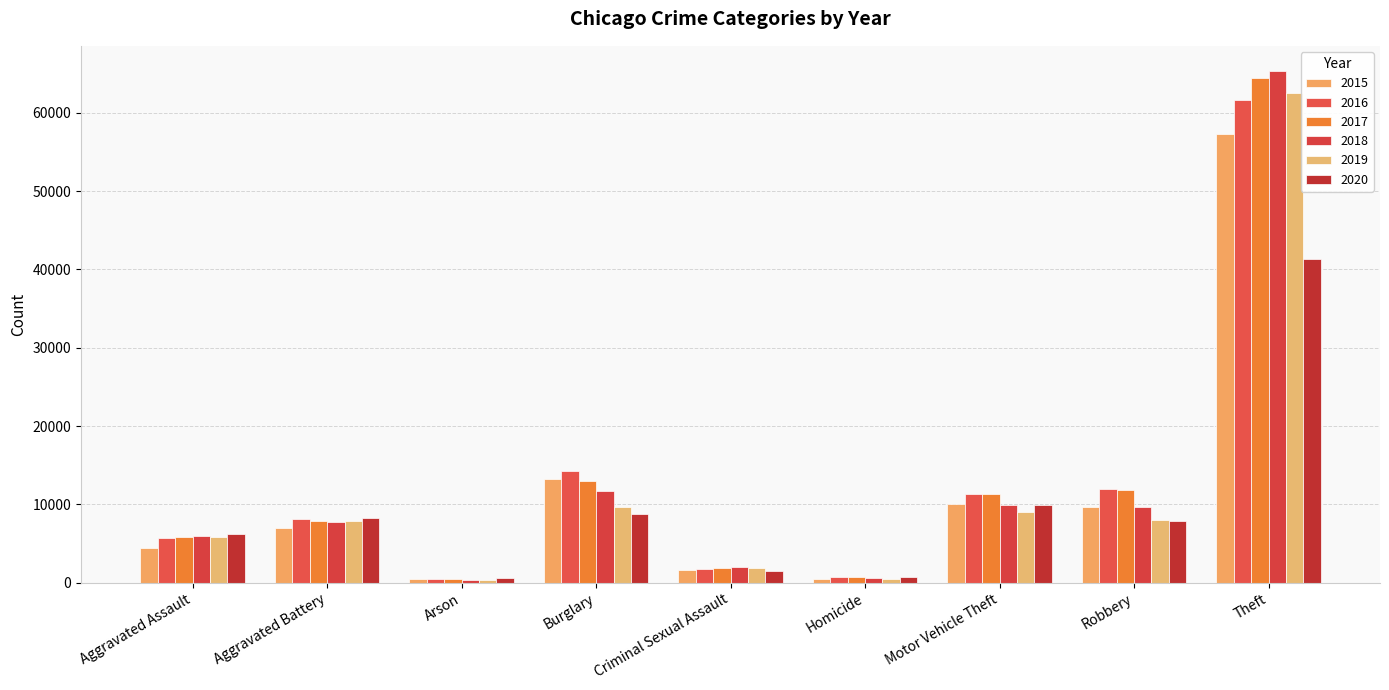

Is it true that 2016 equals 14289 at Burglary?

True